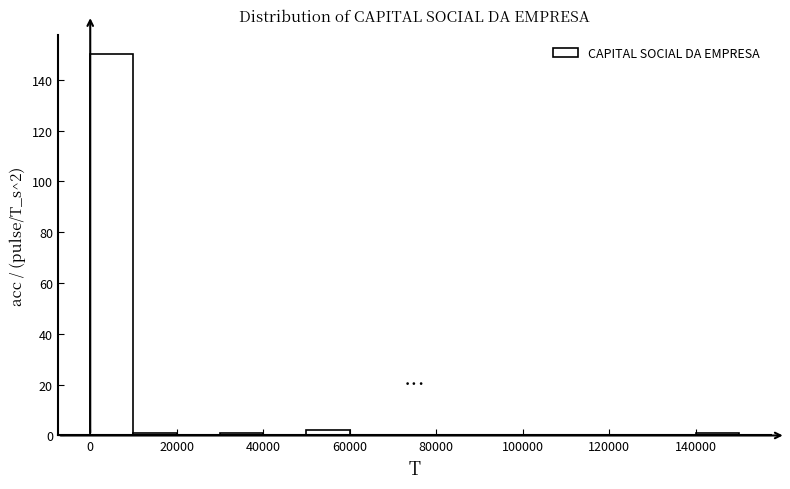

Over which range of the x-axis is the bar tallest?

0 to 10000